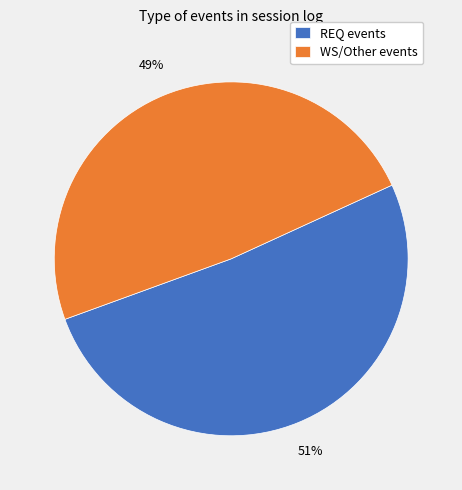

The WS/Other events slice represents 49% of the pie. True or false?

True